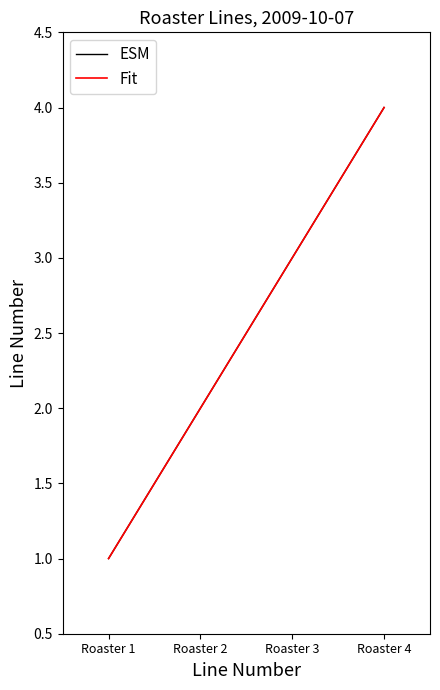

Does the chart display data point markers on the line(s)?

No